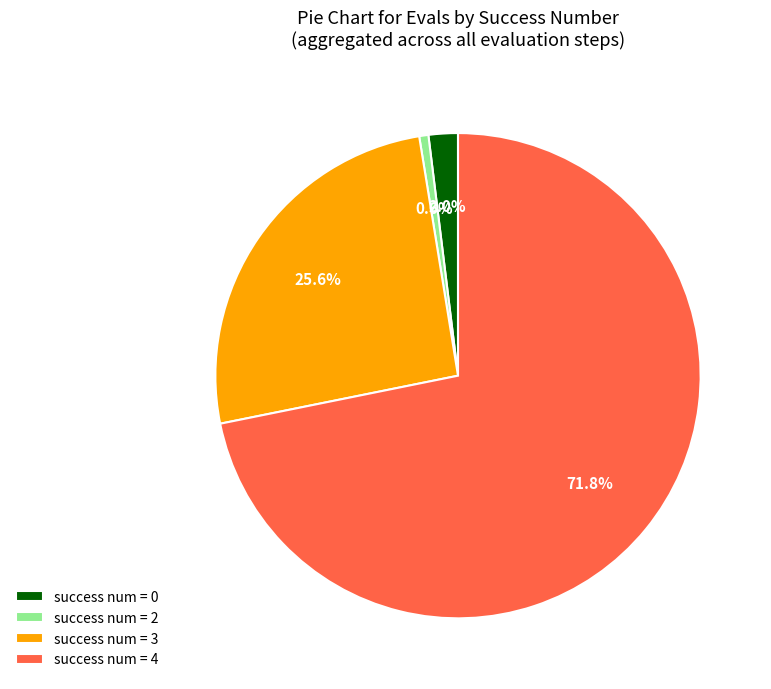

To the nearest percent, what is the average slice percentage?

25%